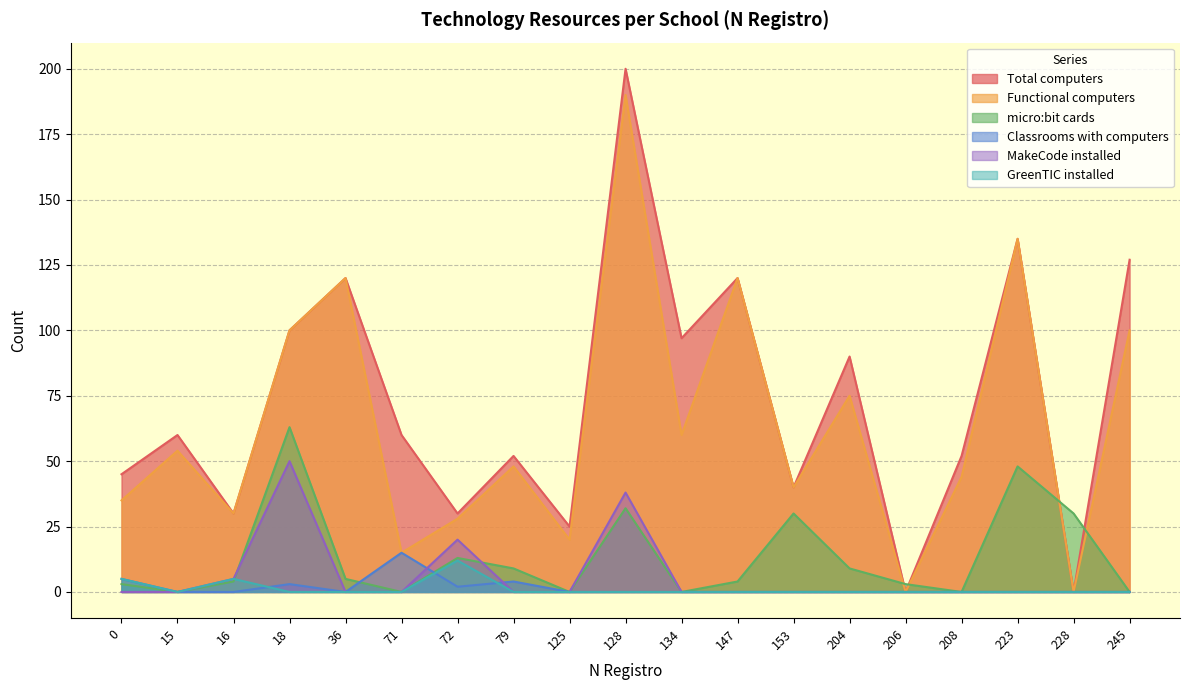

At which category does GreenTIC installed reach its first local peak?

16